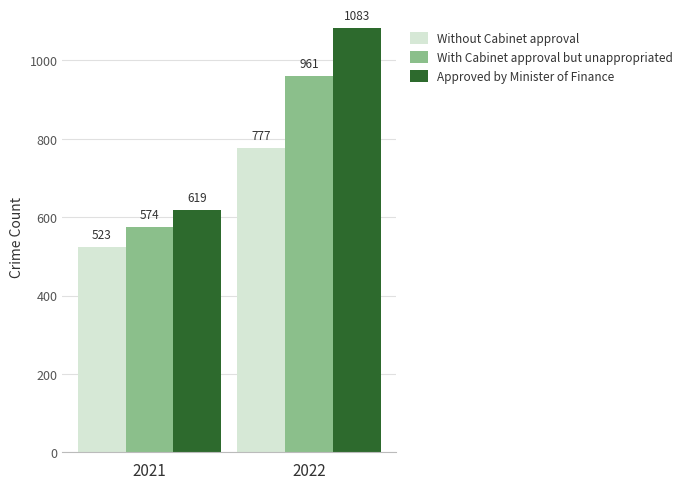

Which series changed the most between 2021 and 2022?

Approved by Minister of Finance